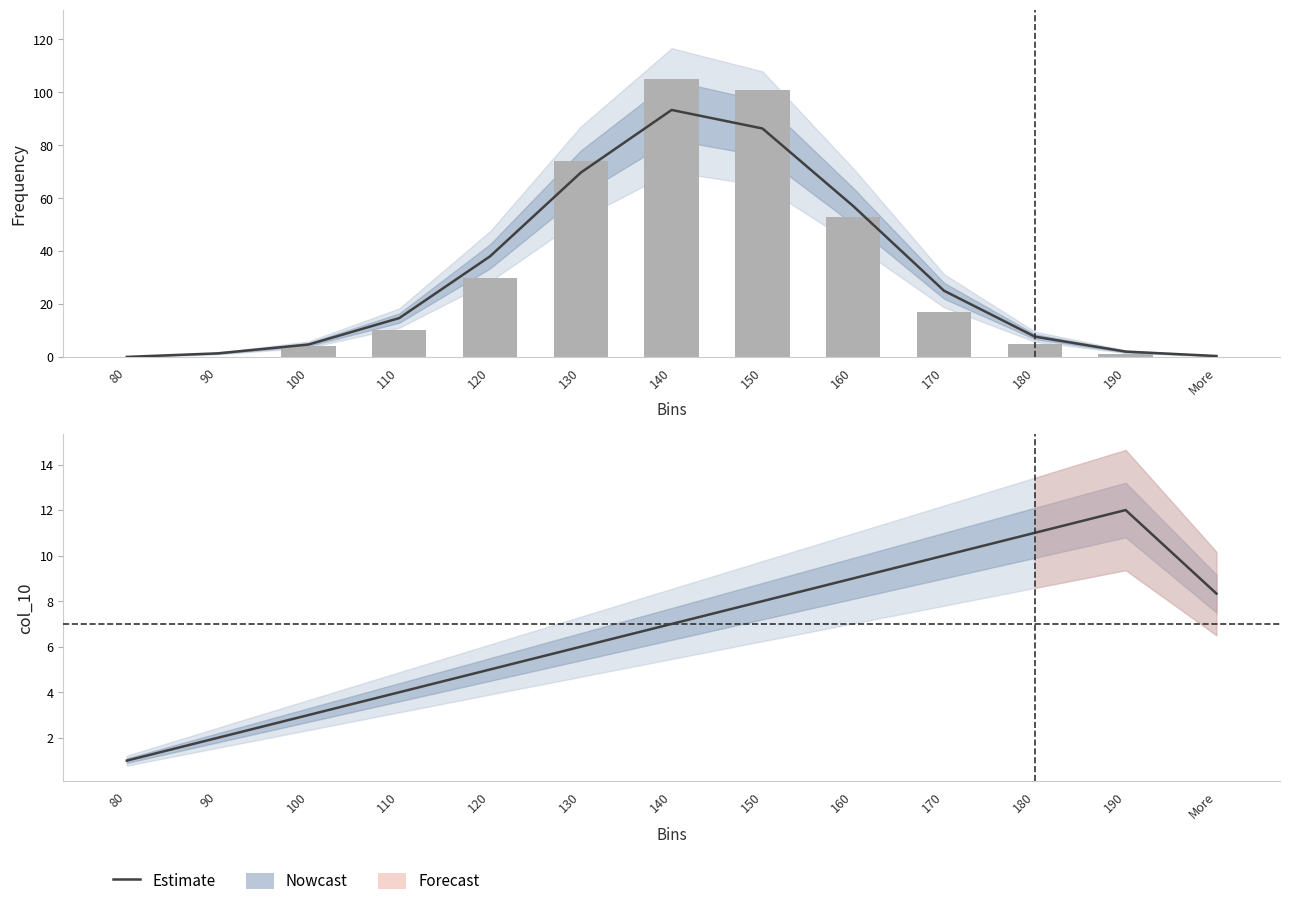

What is the ratio of the value at 150 to the value at 120?

1.6